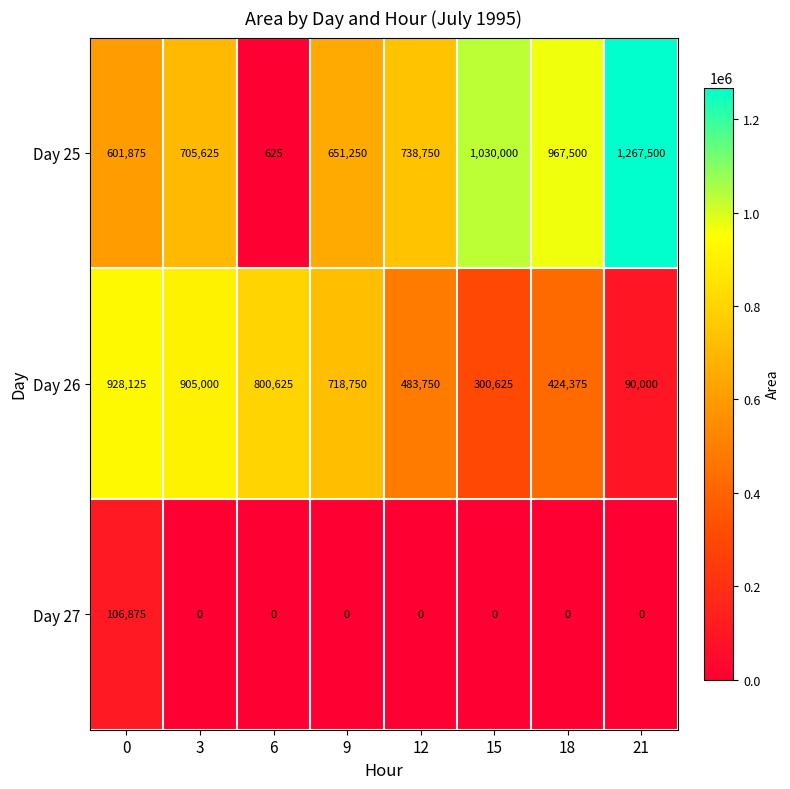

Reading left to right, extract all data points from this chart.

Day 25: 601875	705625	625	651250	738750	1030000	967500	1267500
Day 26: 928125	905000	800625	718750	483750	300625	424375	90000
Day 27: 106875	0	0	0	0	0	0	0